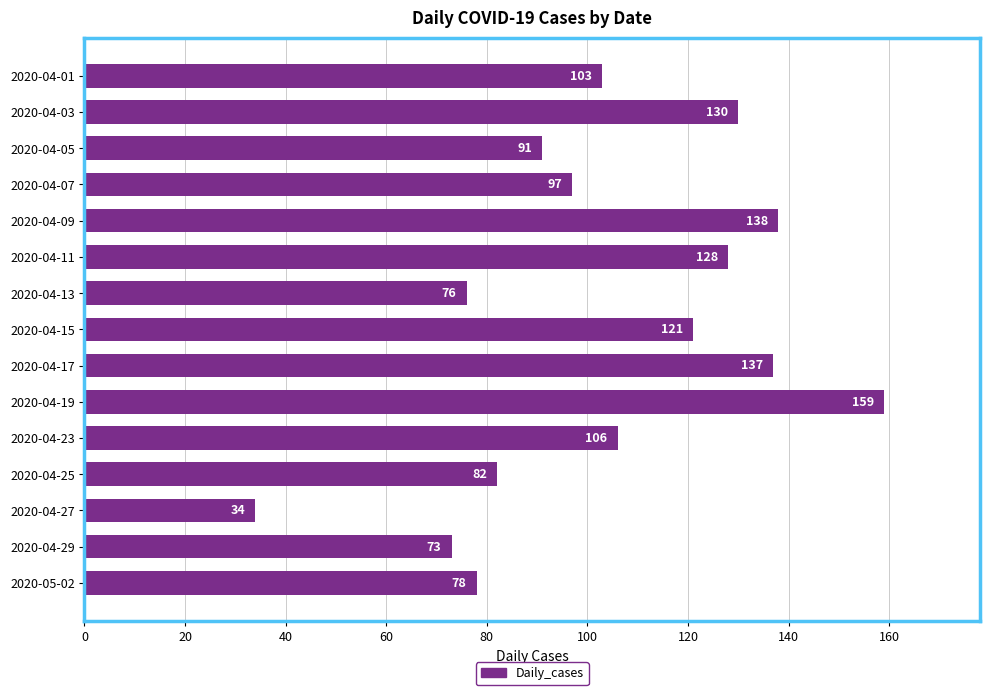

List the labels in order of value, smallest first.

2020-04-27, 2020-04-29, 2020-04-13, 2020-05-02, 2020-04-25, 2020-04-05, 2020-04-07, 2020-04-01, 2020-04-23, 2020-04-15, 2020-04-11, 2020-04-03, 2020-04-17, 2020-04-09, 2020-04-19